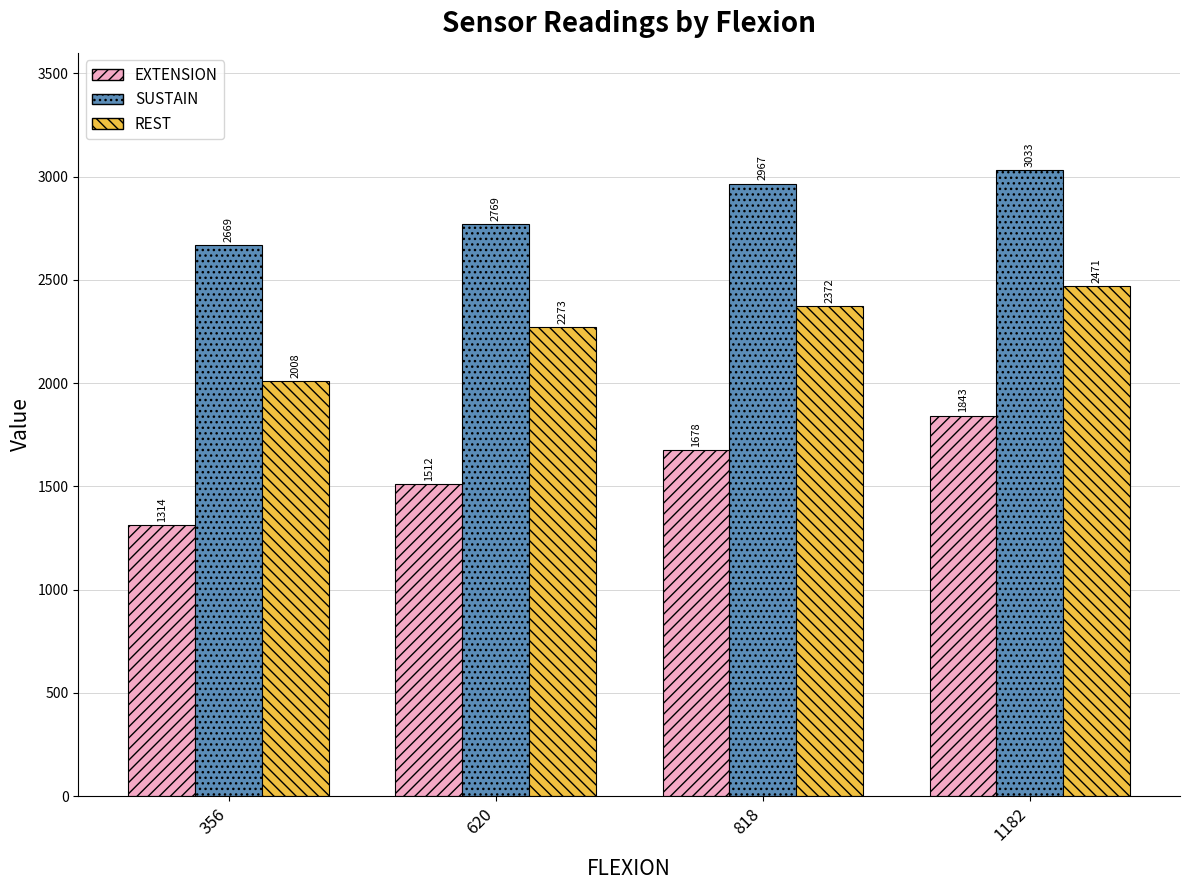

At which label does REST reach its minimum?

356